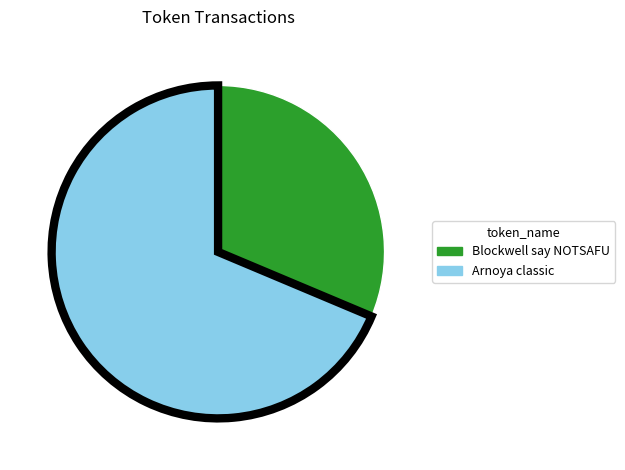

Approximately how many times larger is the value at Blockwell say NOTSAFU compared to Arnoya classic?

0.5